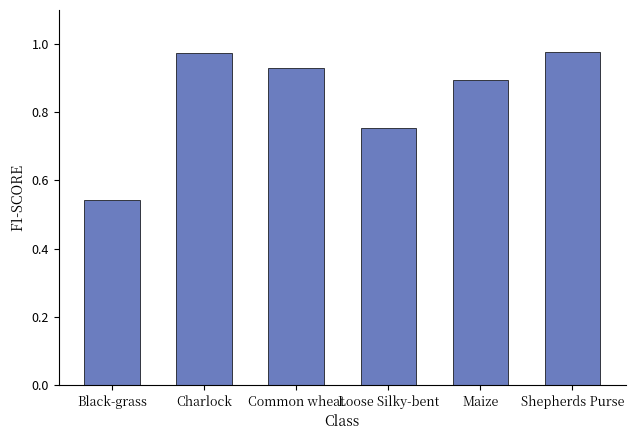

What is the sum of all values?

5.1